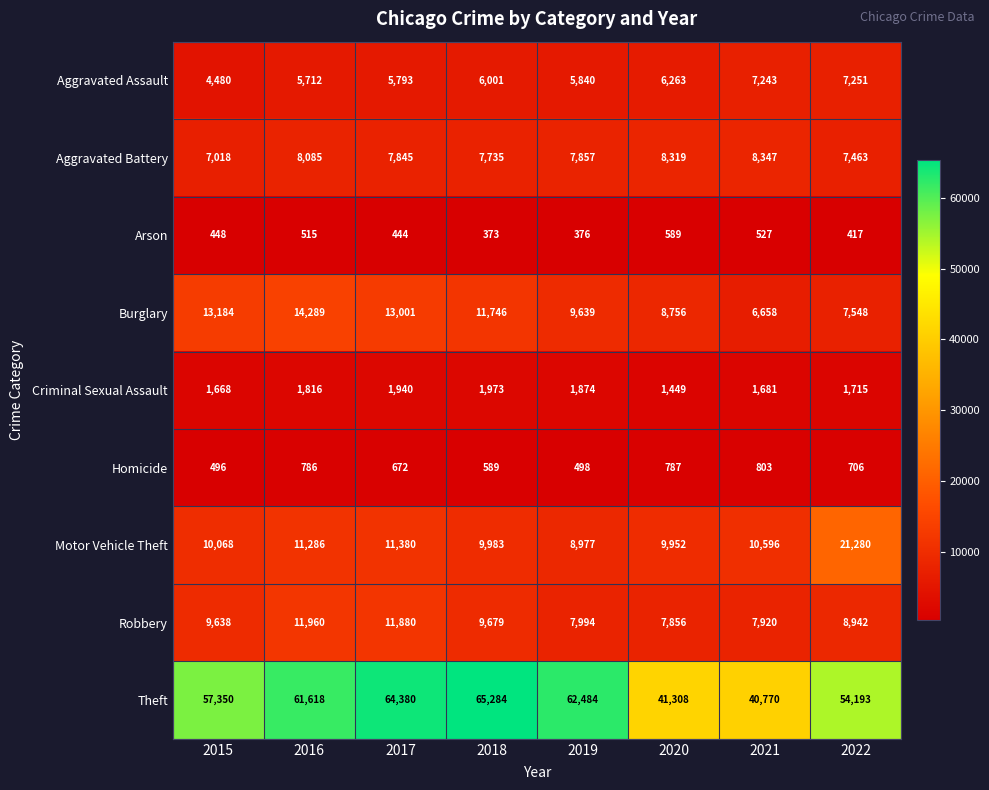

Which series has the largest range (max minus min)?

Theft